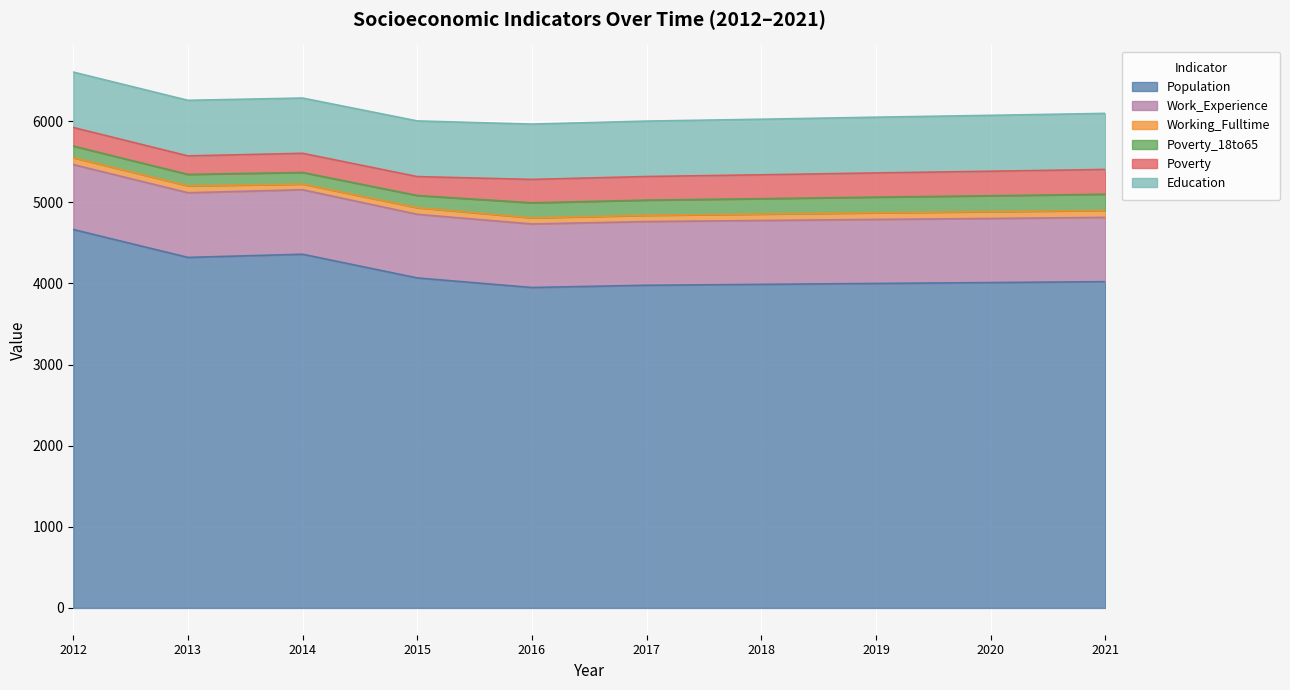

Does the chart display data point markers on the line(s)?

No